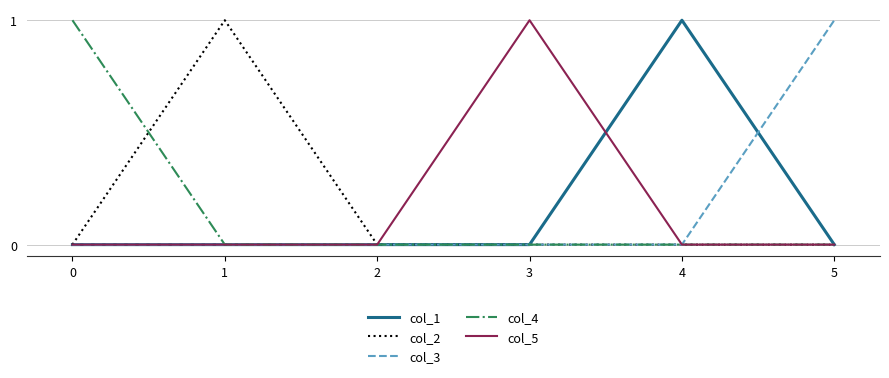

How many series are shown in this chart?

5